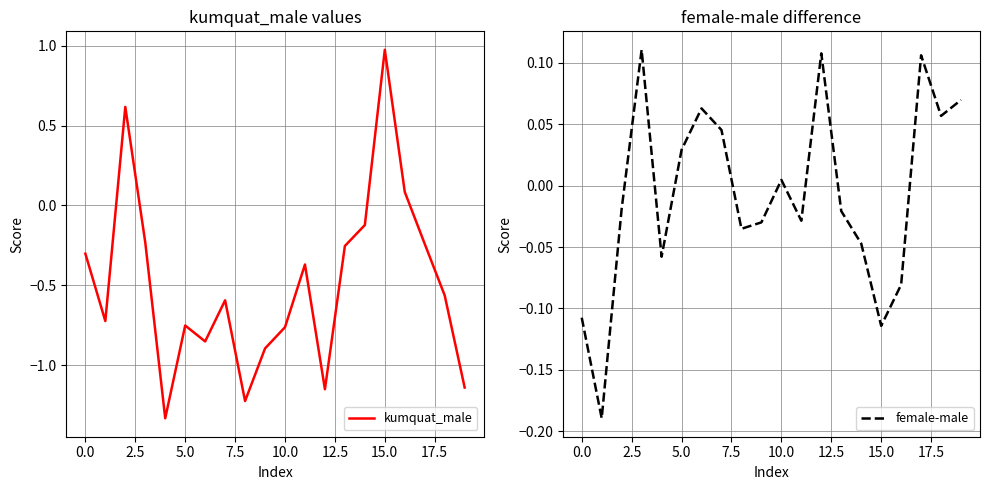

How many series are shown in this chart?

2